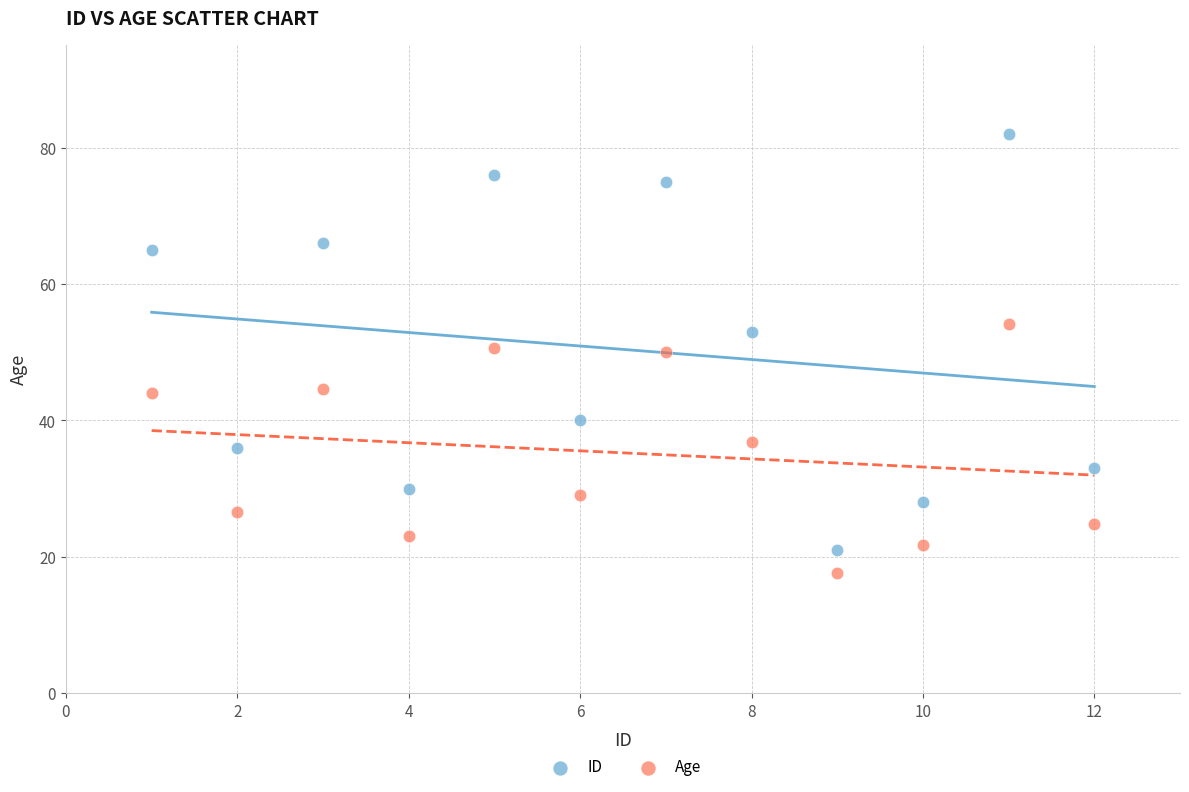

Which series has the largest Y range (max minus min)?

ID